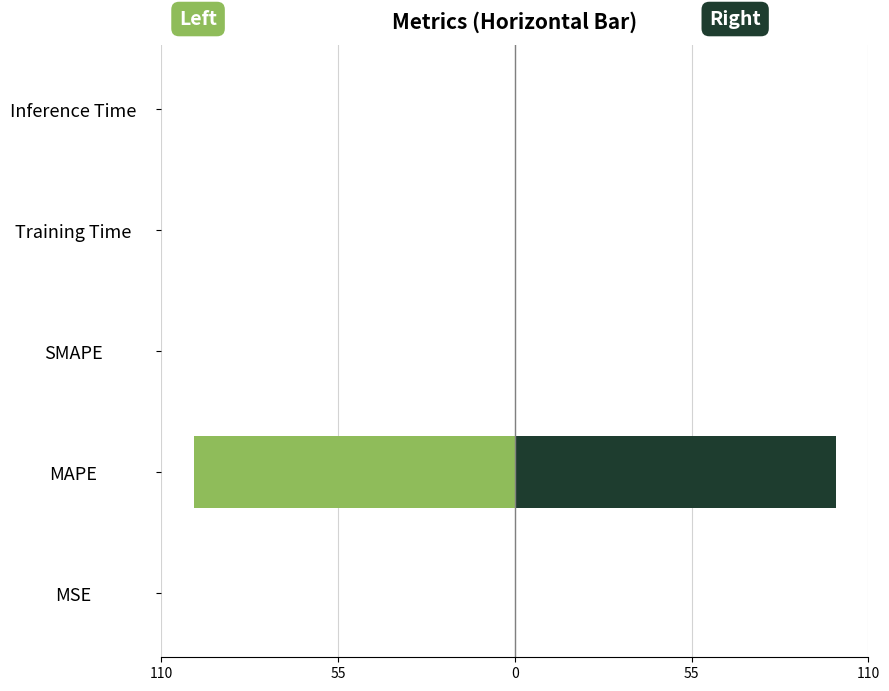

The col_1 (right) series shows -48.3 at SMAPE. True or false?

False